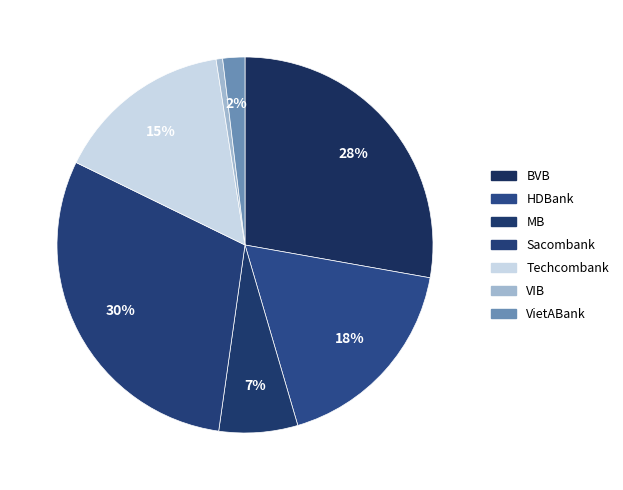

What percentage is the MB slice, to the nearest percent?

7%